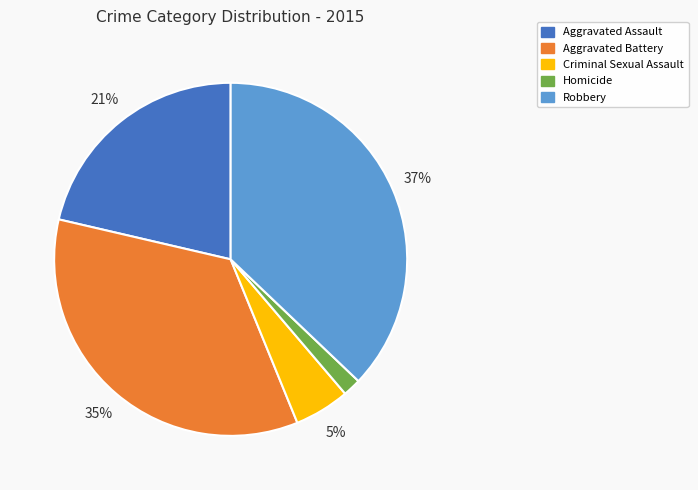

Which slice is the smallest?

Homicide